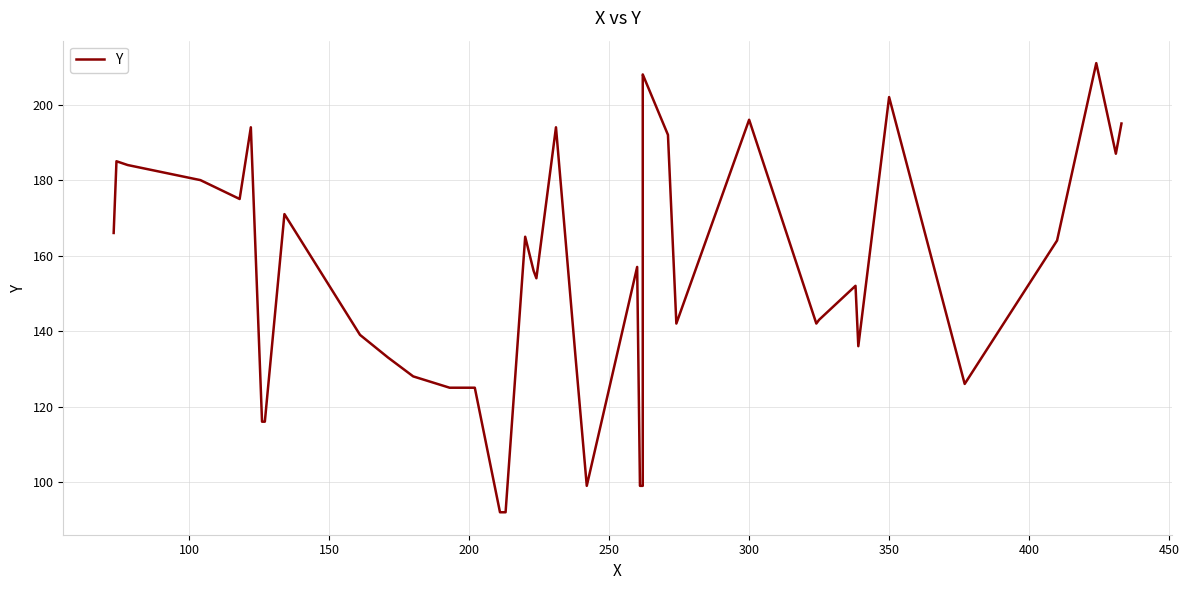

What is the maximum value shown in the chart?

211